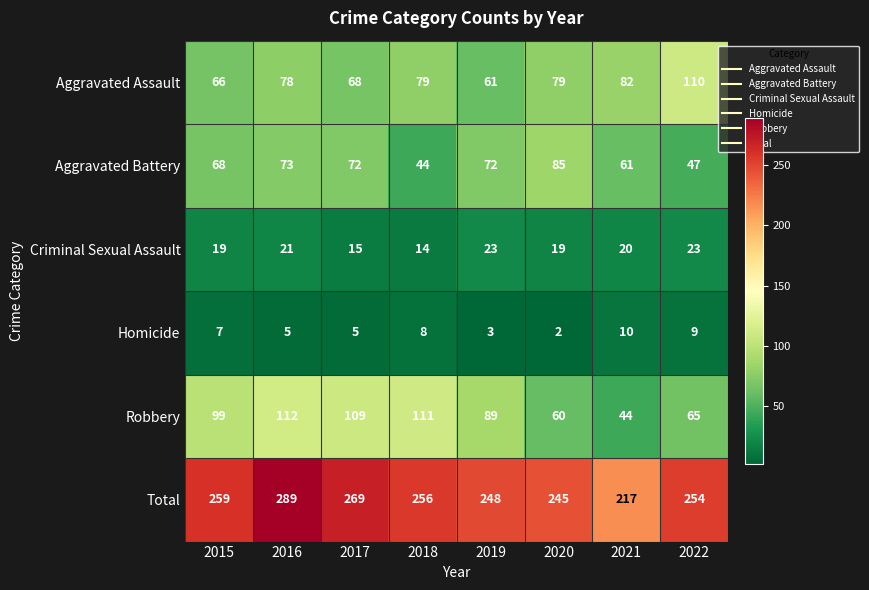

Which label corresponds to the smallest value in the chart?

2020